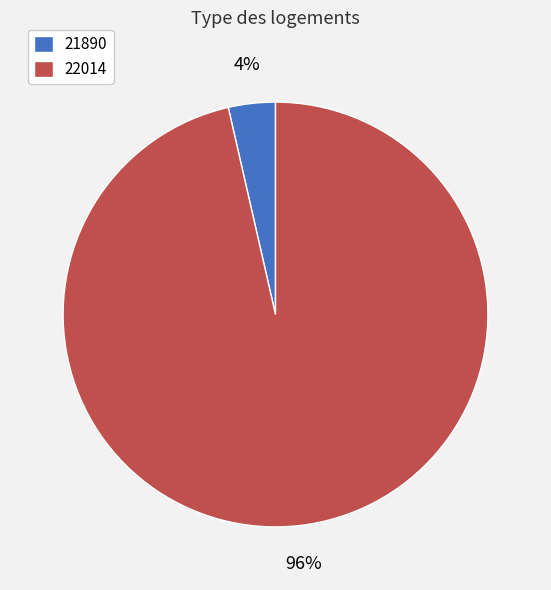

Which slice represents more than half of the pie?

22014